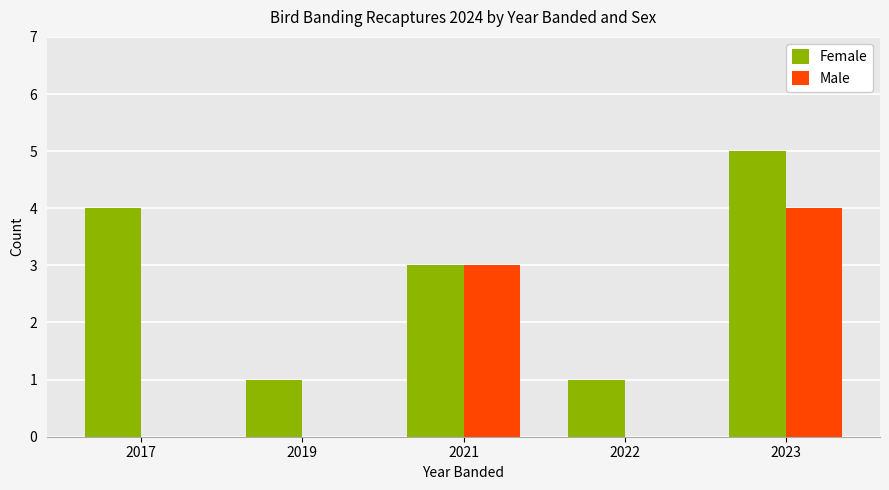

The Female series shows 1 at 2019. True or false?

True